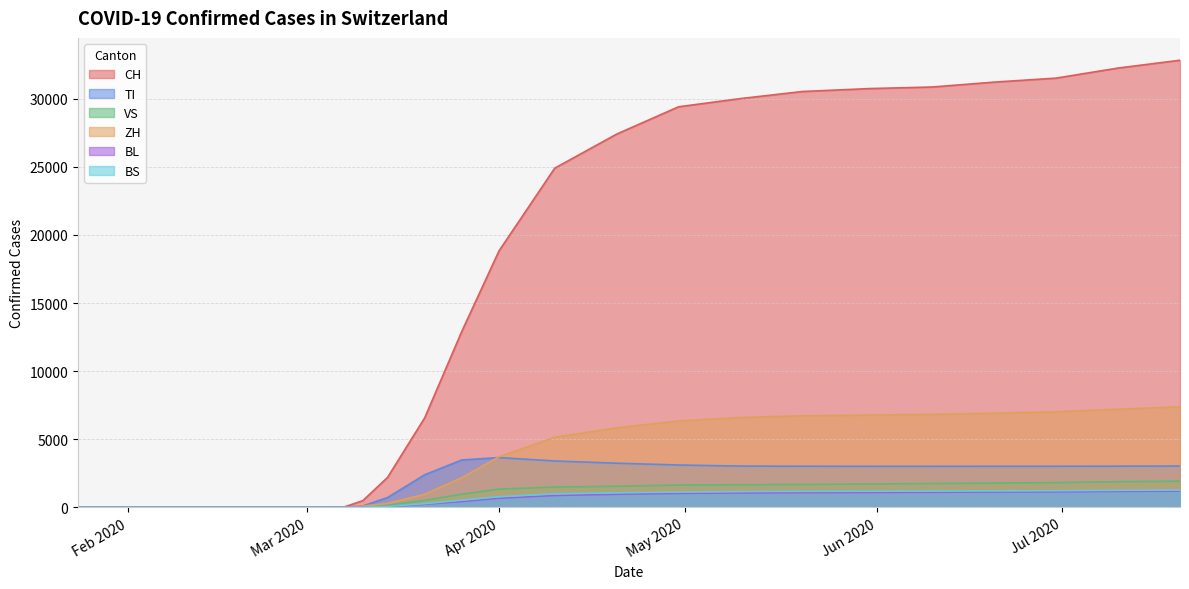

Reading right to left, what are all the values shown in this chart?

CH: 32824	32251	31512	31218	30860	30746	30529	30009	29407	27400	24900	18827	12928	6575	2200	491	27	0	0	0	0	0	0	0	0	0	0	0	0	0
TI: 3031	3024	3017	3017	3014	3014	3019	3029	3108	3241	3405	3652	3479	2392	720	98	7	0	0	0	0	0	0	0	0	0	0	0	0	0
VS: 1920	1879	1814	1779	1745	1713	1680	1657	1635	1546	1490	1335	965	510	150	18	2	0	0	0	0	0	0	0	0	0	0	0	0	0
ZH: 7380	7200	7011	6910	6821	6773	6717	6594	6340	5835	5145	3706	2180	960	290	90	5	0	0	0	0	0	0	0	0	0	0	0	0	0
BL: 1195	1175	1142	1125	1110	1095	1080	1058	1030	960	874	672	430	230	55	12	1	0	0	0	0	0	0	0	0	0	0	0	0	0
BS: 1270	1250	1220	1208	1195	1184	1175	1155	1120	1070	990	780	530	270	70	15	1	0	0	0	0	0	0	0	0	0	0	0	0	0